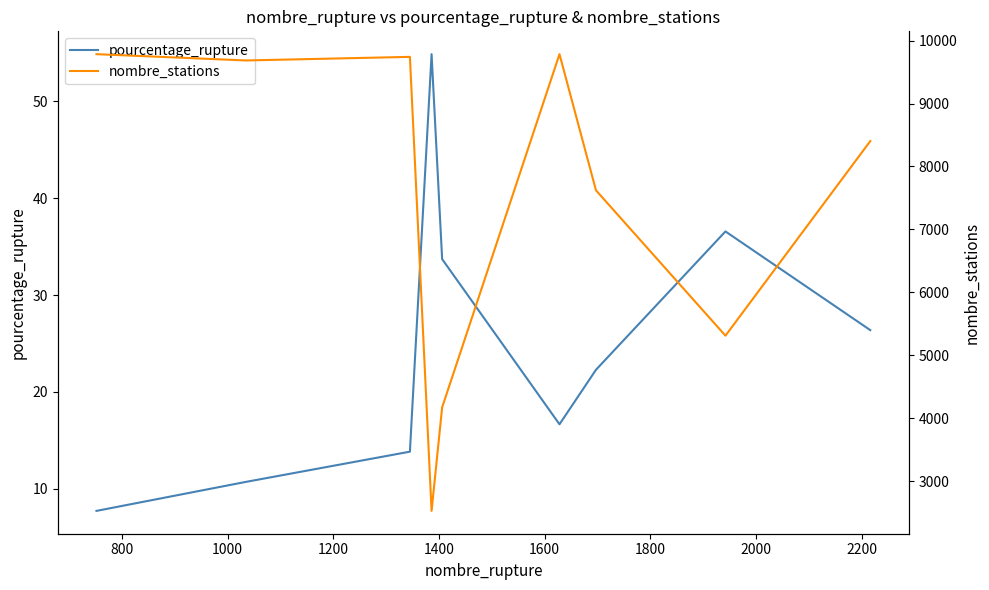

Count the number of data series in this chart.

2